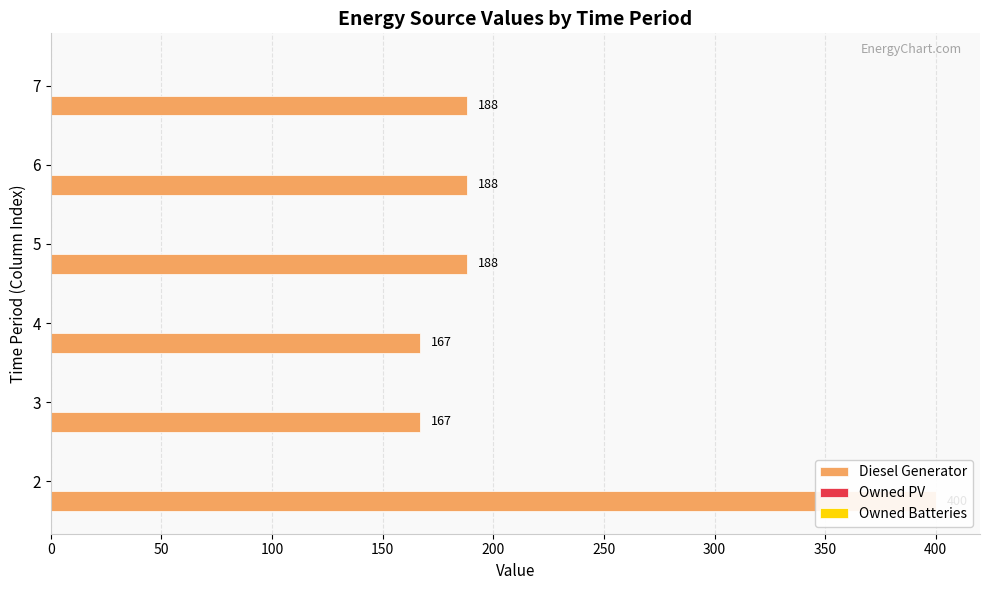

How many data points in Diesel Generator are less than 188?

2